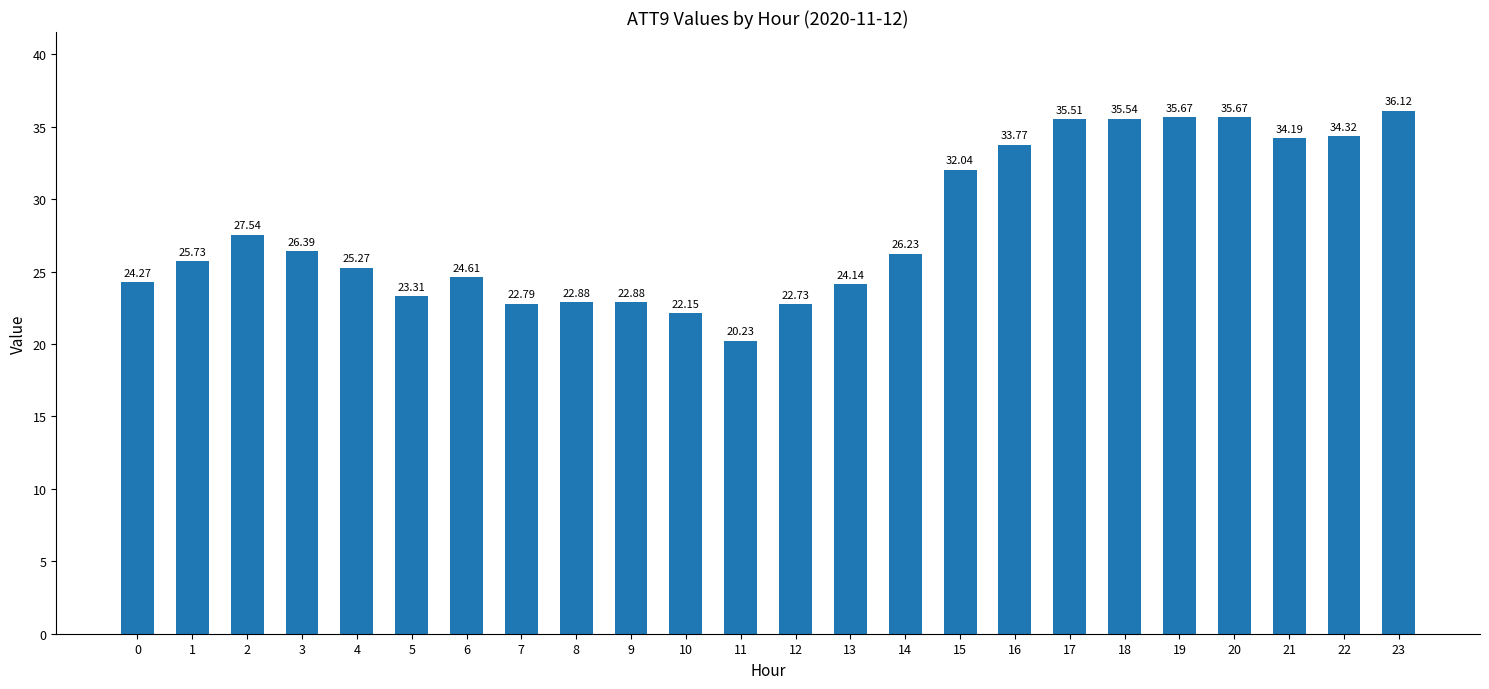

Between 14 and 12, which is larger?

14